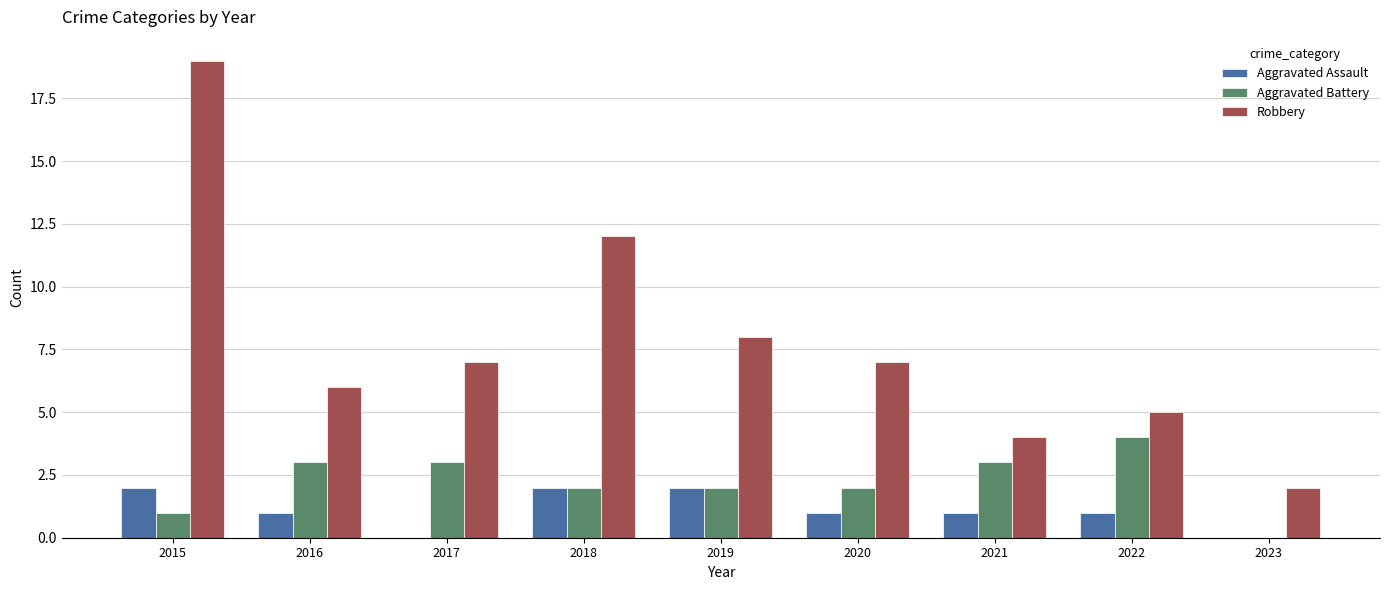

At which category is the sum across all series the highest?

2015